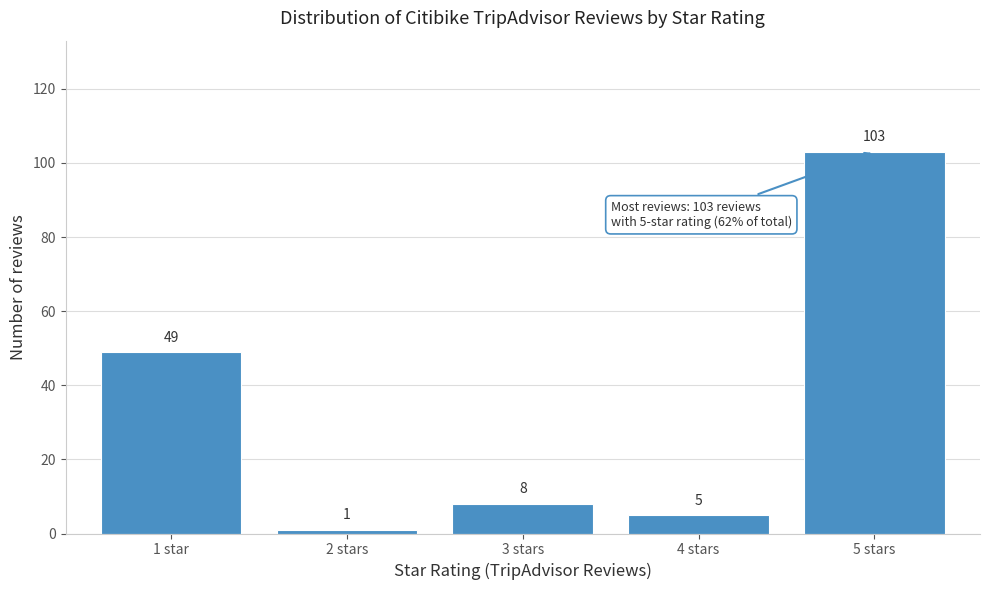

Reading left to right, extract all data points from this chart.

1 star=49	2 stars=1	3 stars=8	4 stars=5	5 stars=103